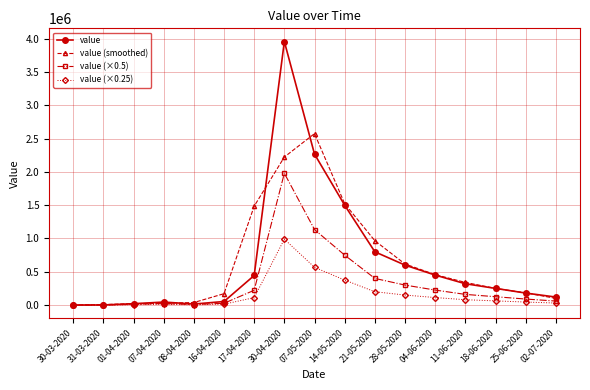

Rank the series by their maximum value, from highest to lowest.

value, value (smoothed), value (×0.5), value (×0.25)